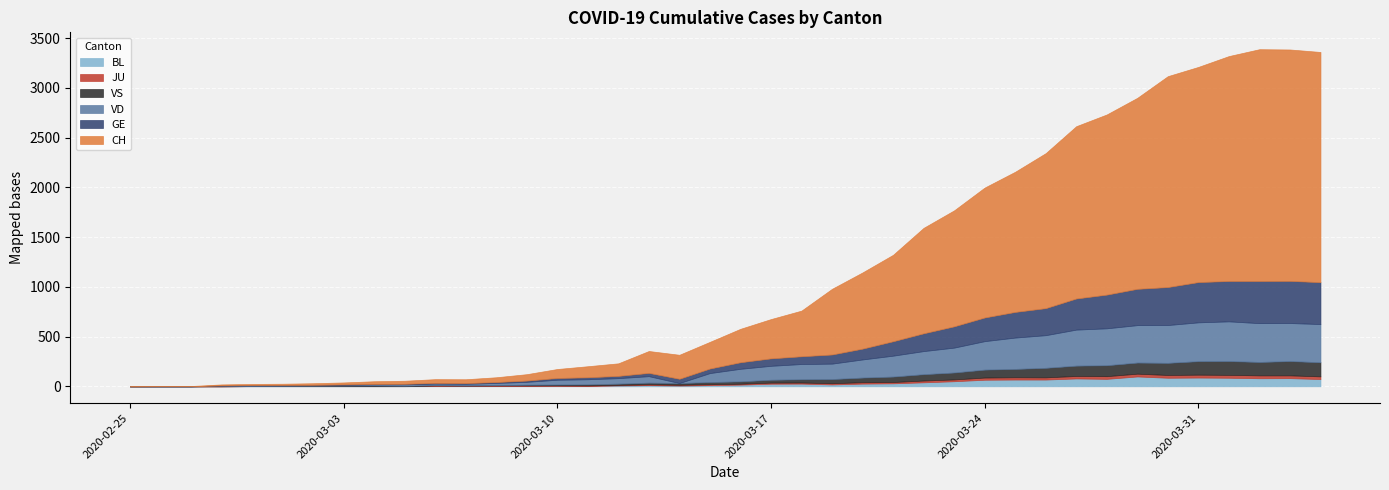

At which category does the chart reach its minimum across all series?

2020-02-25